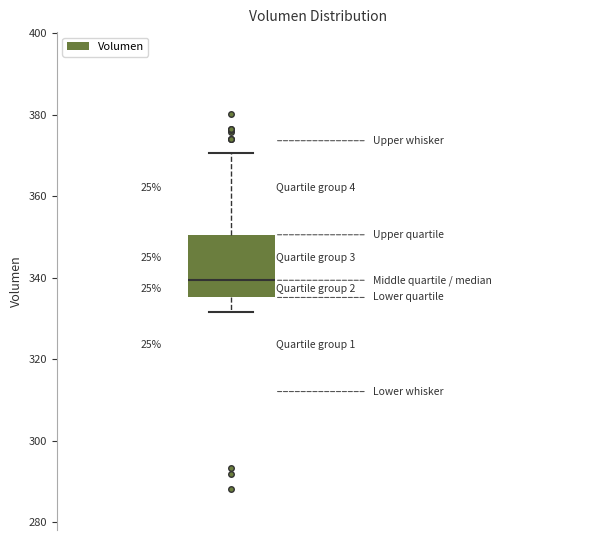

Where does the lower whisker of the box end on the y-axis? The values are not printed on the chart, so give them approximately, as read against the axis.

332